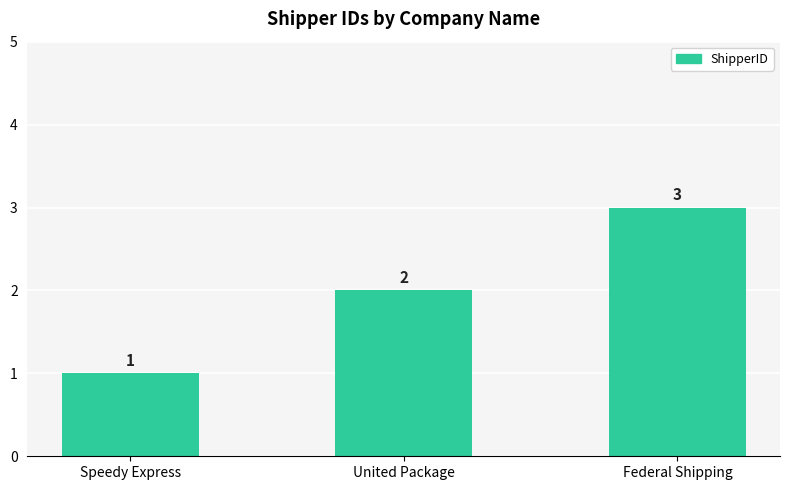

Which label corresponds to the largest value in the chart?

Federal Shipping